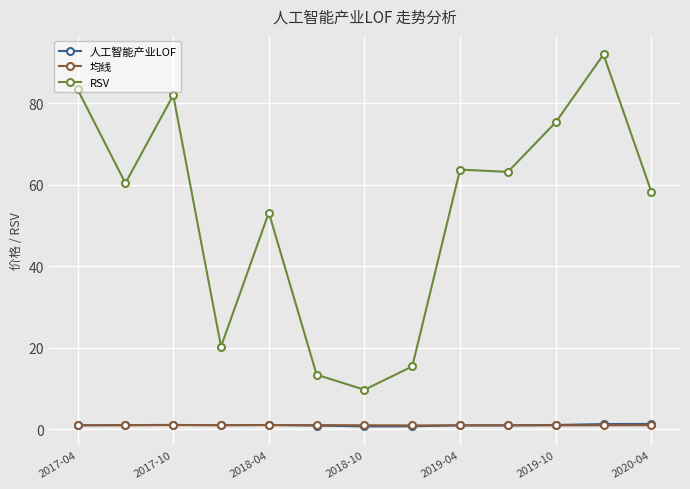

True or false: 均线 and RSV cross at least once.

False